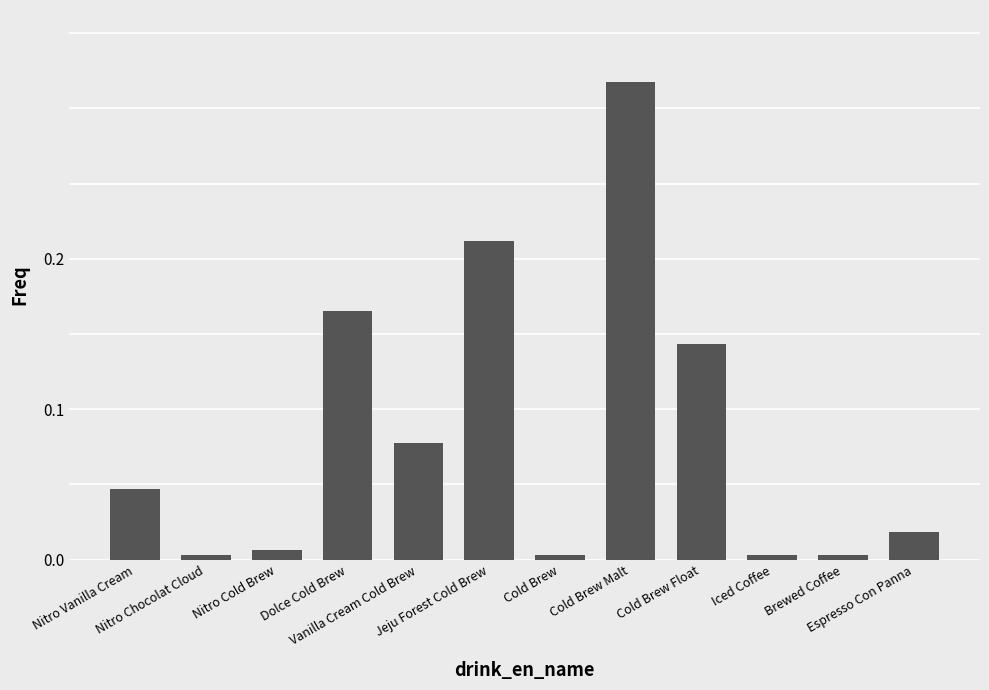

Reading left to right, what are all the values shown in this chart?

Nitro Vanilla Cream=0.0	Nitro Chocolat Cloud=0.0	Nitro Cold Brew=0.0	Dolce Cold Brew=0.2	Vanilla Cream Cold Brew=0.1	Jeju Forest Cold Brew=0.2	Cold Brew=0.0	Cold Brew Malt=0.3	Cold Brew Float=0.1	Iced Coffee=0.0	Brewed Coffee=0.0	Espresso Con Panna=0.0